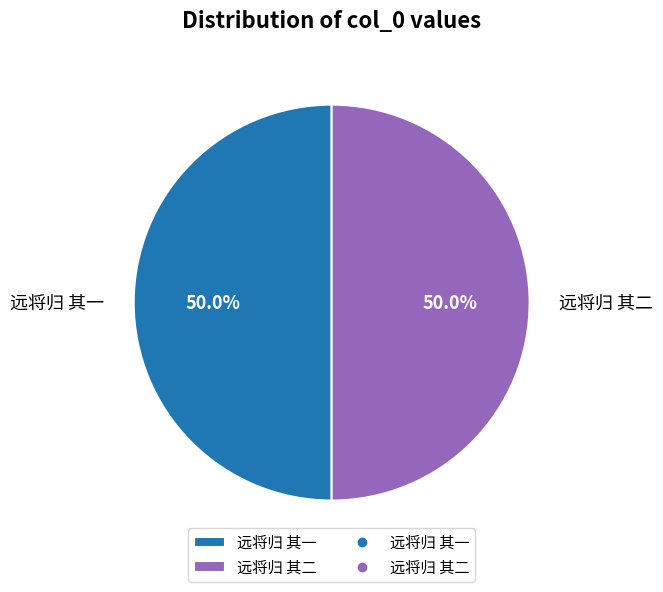

To the nearest percent, what is the average slice percentage?

50%